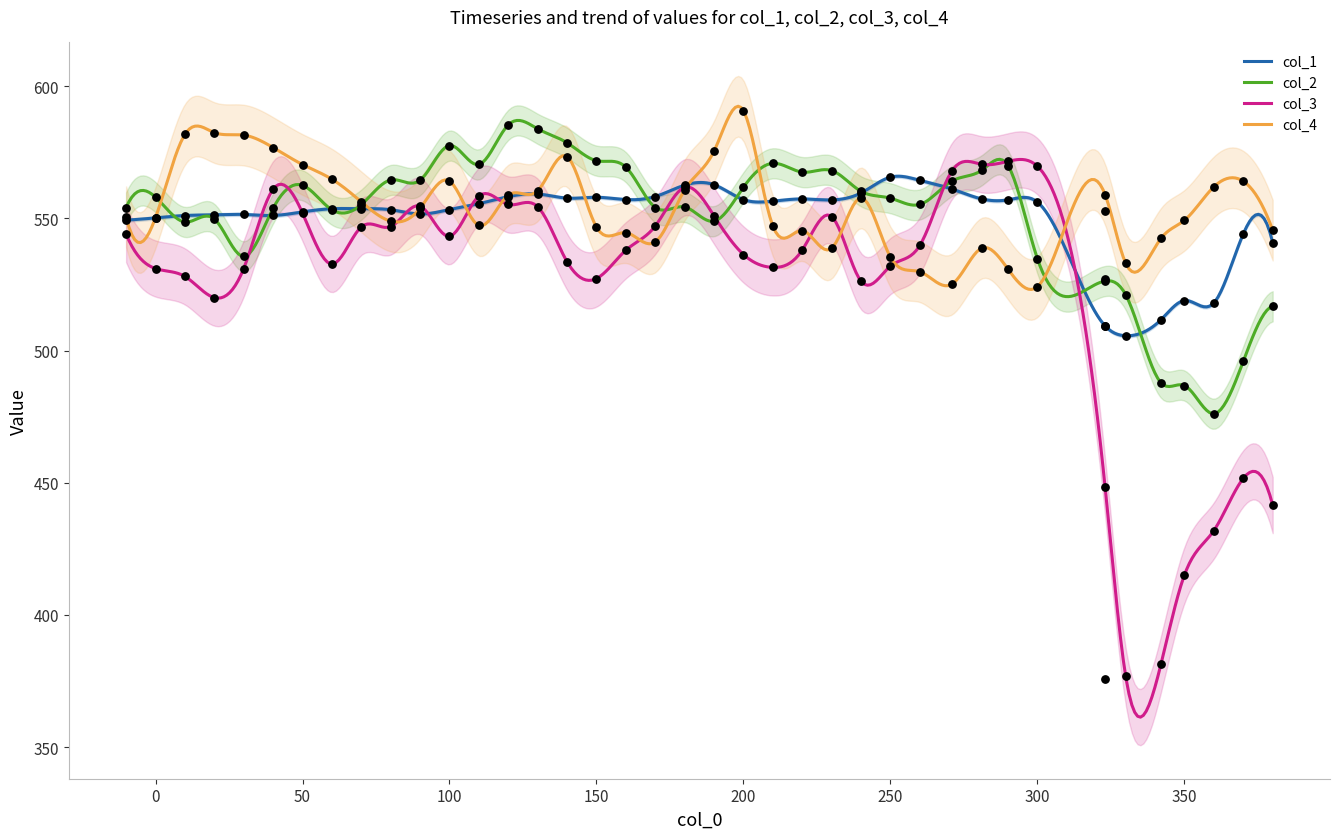

Which series contains the highest Y value?

col_4